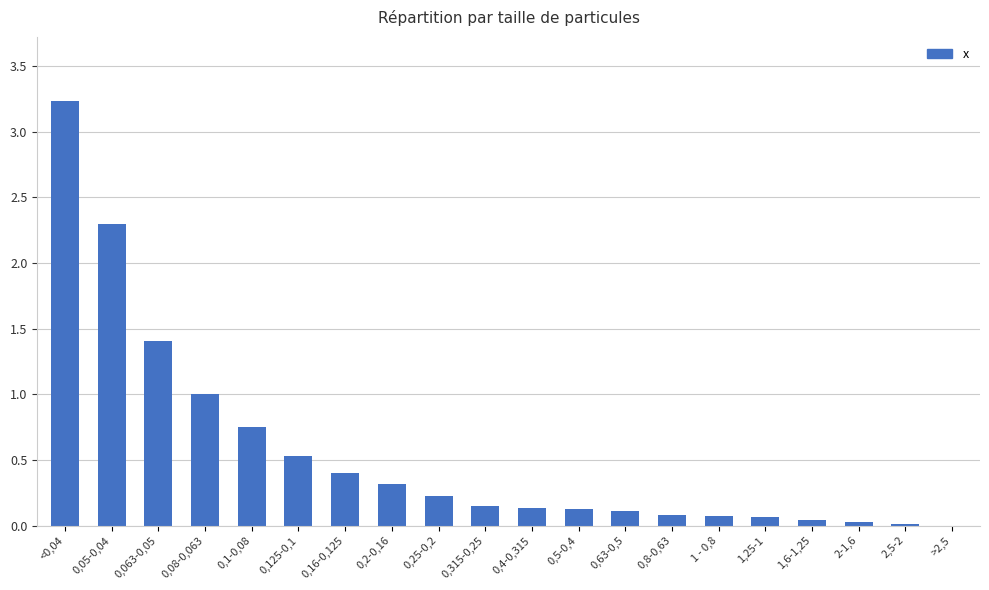

What is the sum of all values?

11.0